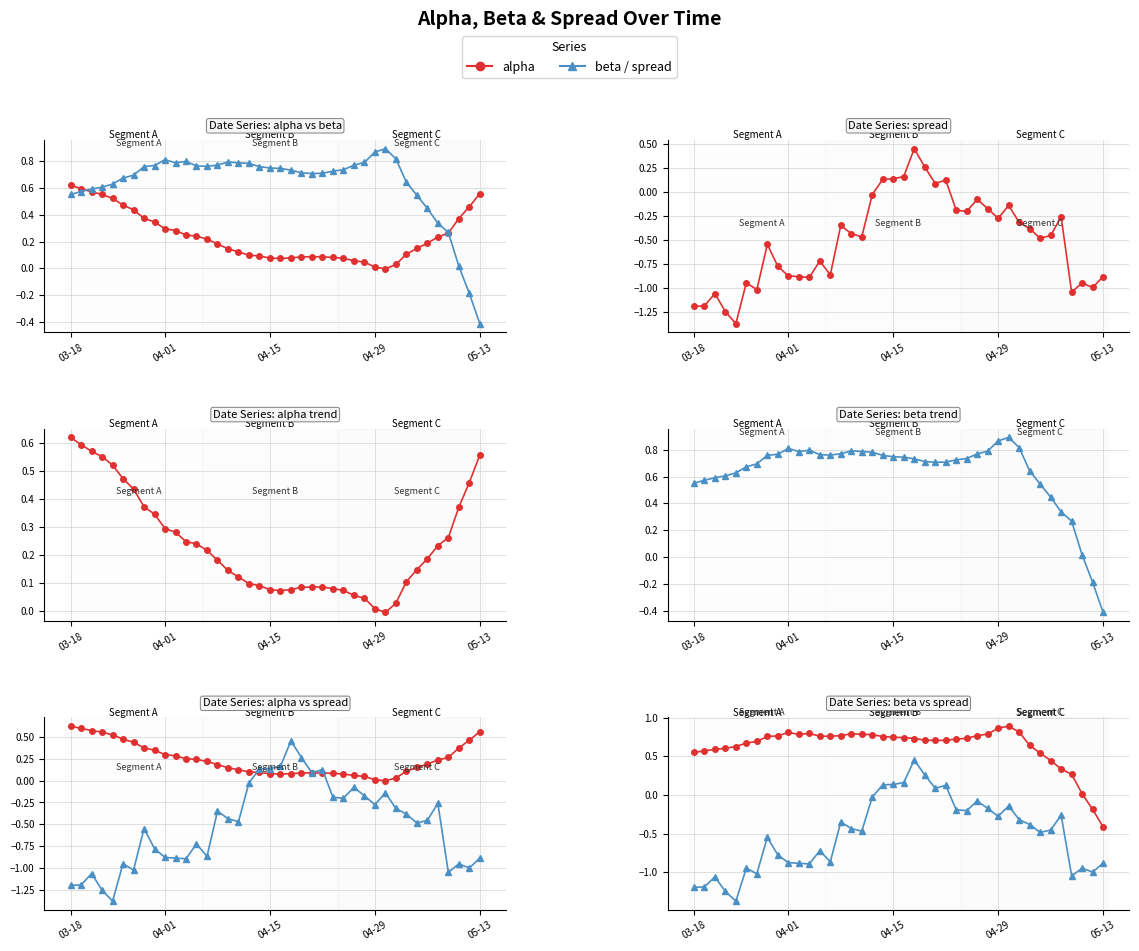

At which category is the sum across all series the highest?

21